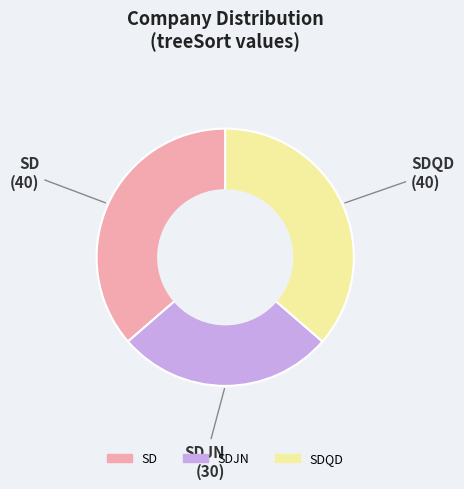

Is there a majority slice in this chart?

No